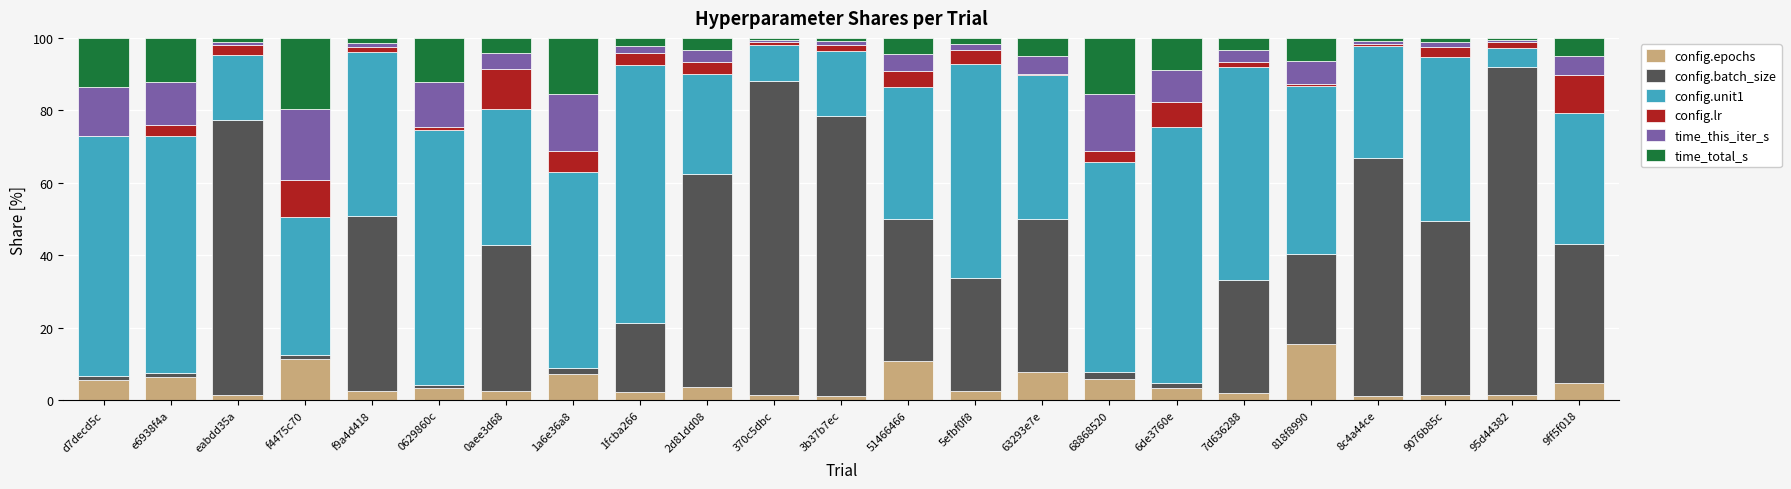

Which category has the highest value in the config.epochs series?

818f8990